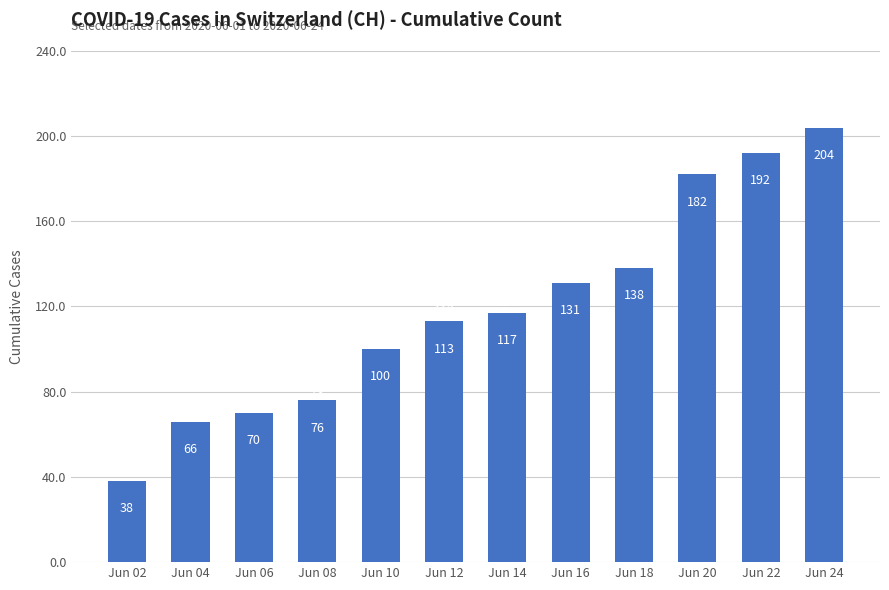

What is the value of the 7th bar from the left?

117